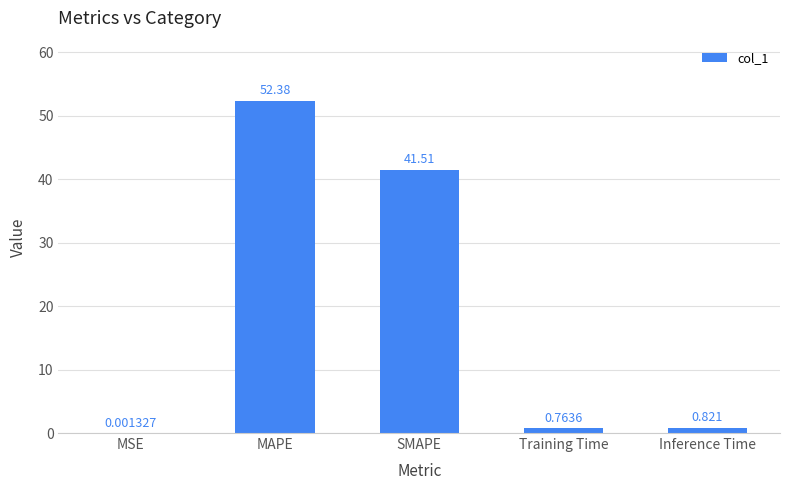

Which has a higher value, MAPE or MSE?

MAPE